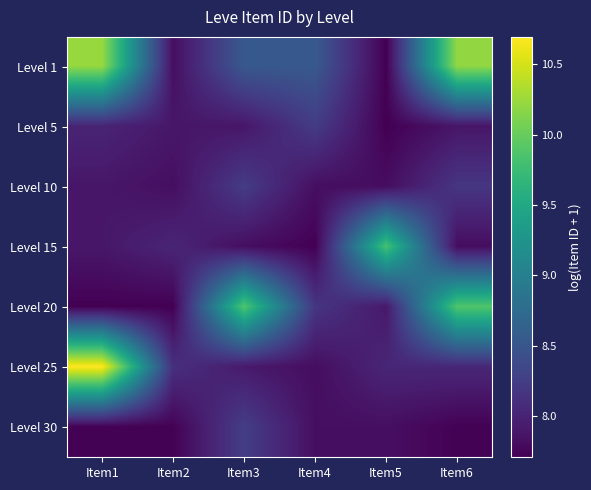

At how many categories does at least one series exceed 8?

6